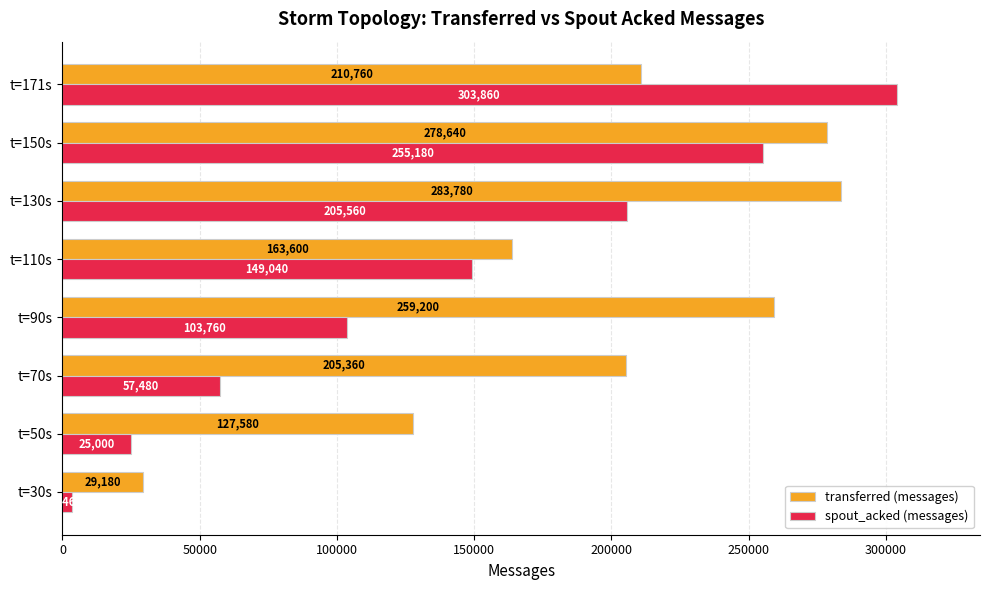

What is the difference between the second highest and minimum values in the spout_acked (messages) series?

251720